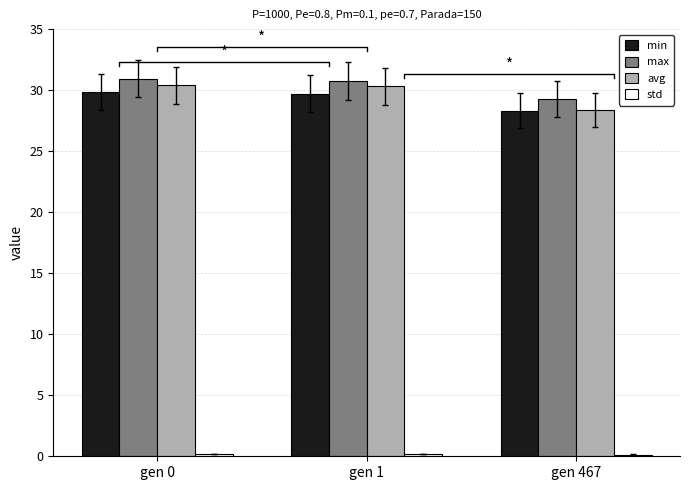

The value of max at gen 1 is 30.8. True or false?

True